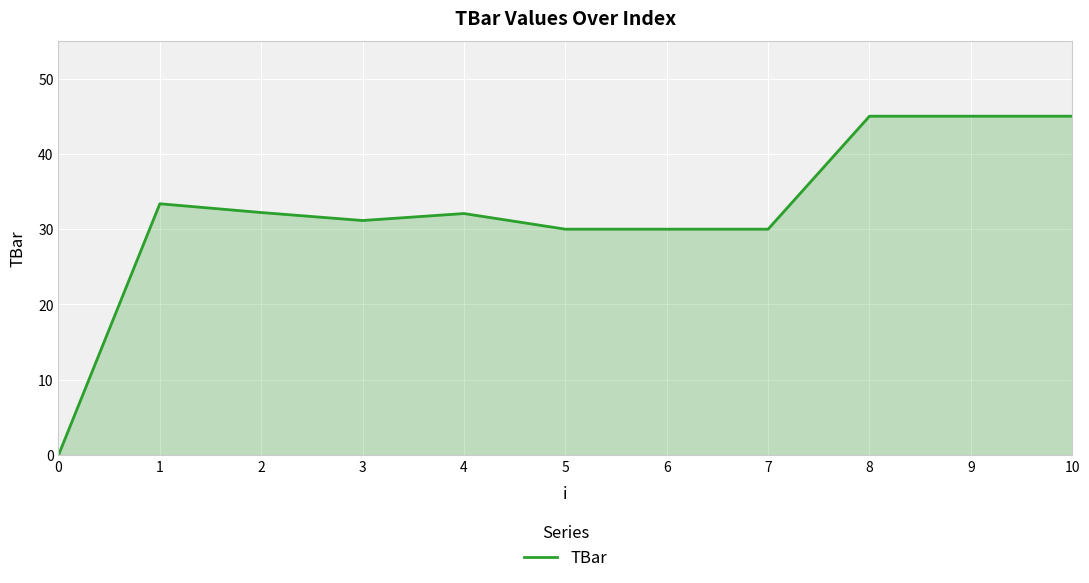

What is the change in value from 4 to 6?

-2.1